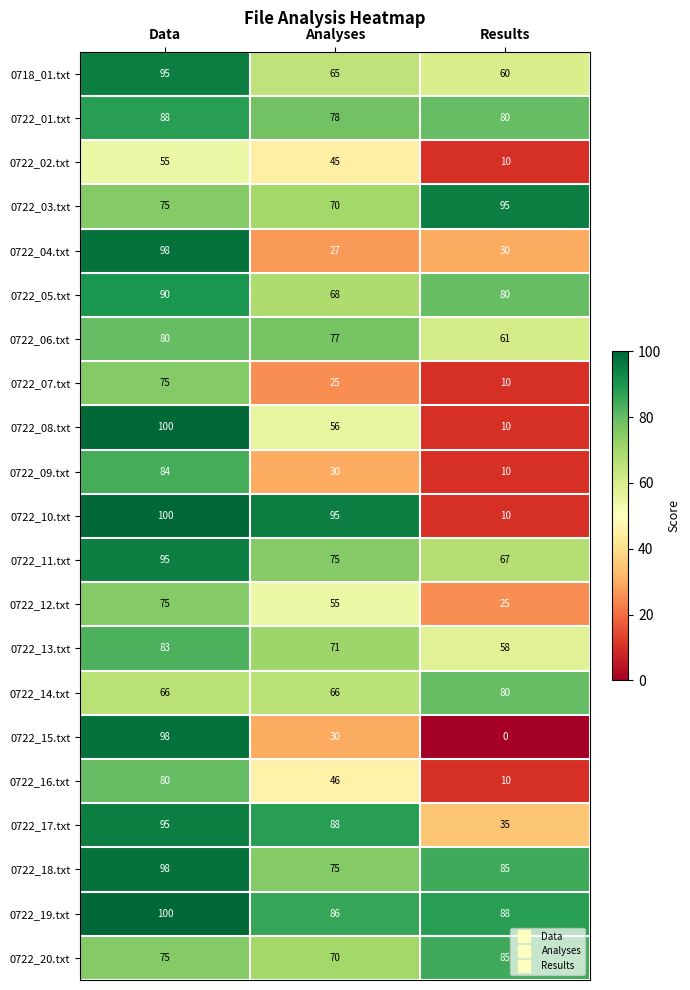

What is the difference between the 0722_03.txt values at Data and Results?

20